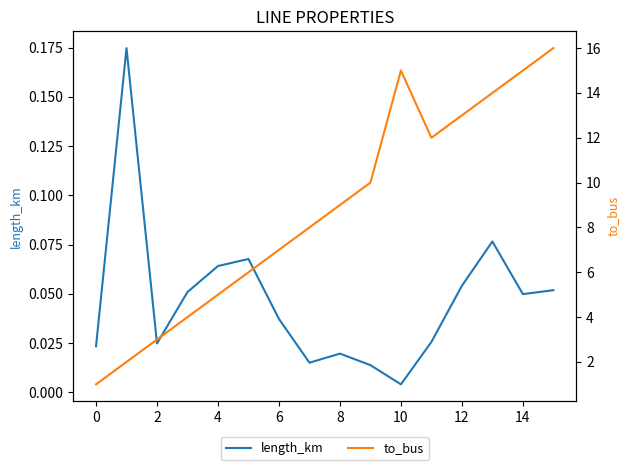

Which series has the largest range (max minus min)?

to_bus